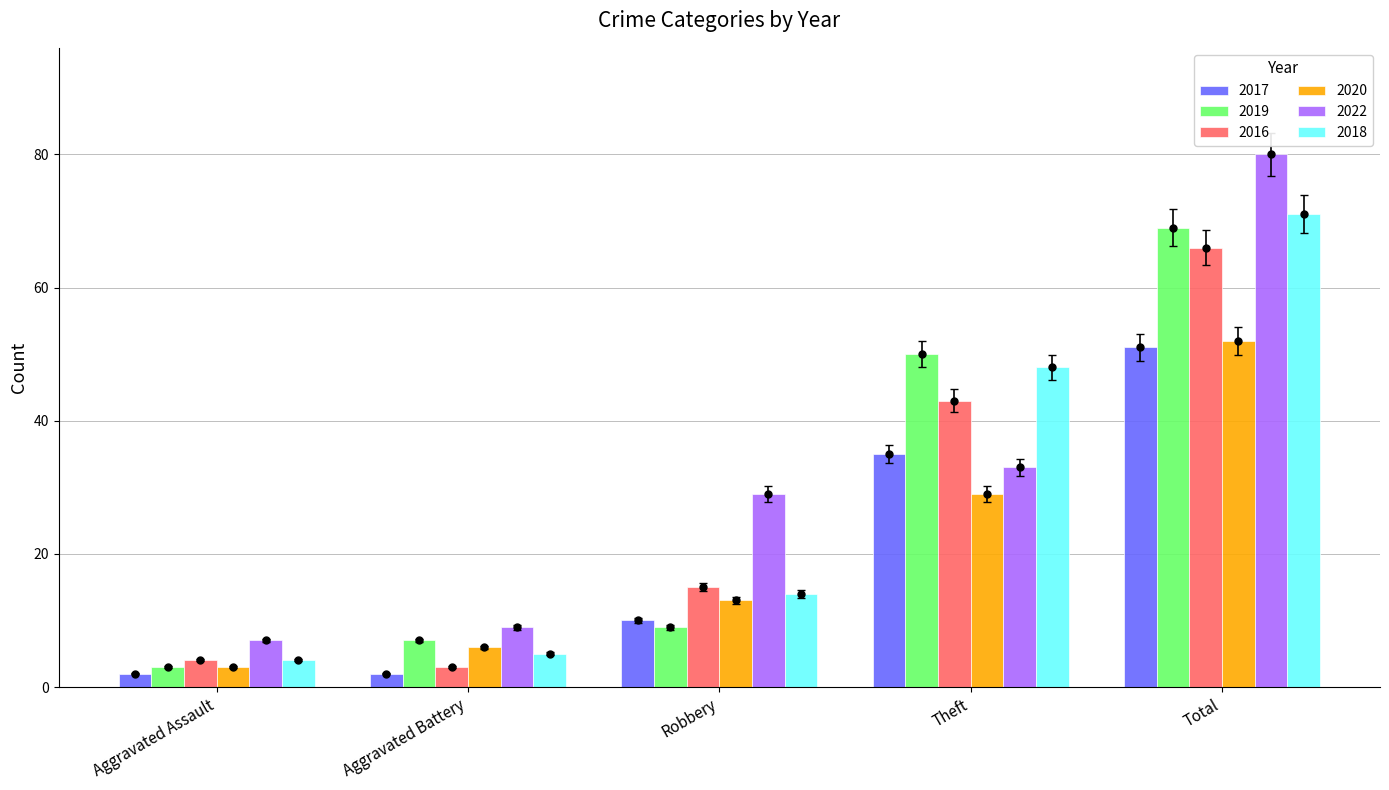

What is the total value across all series at Aggravated Assault?

22.9